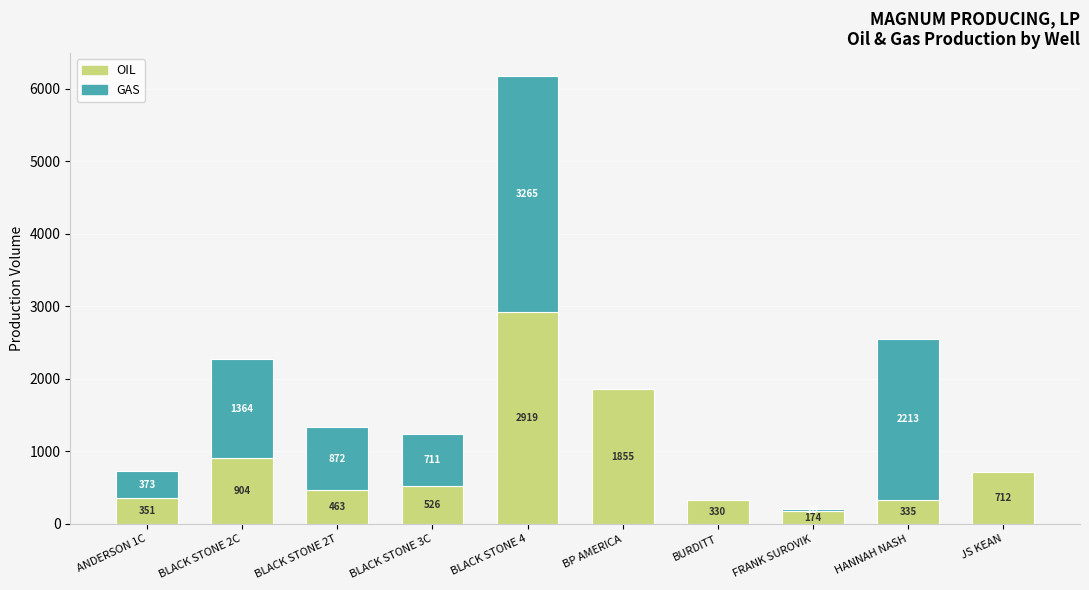

What value does the OIL series have at ANDERSON 1C?

350.8